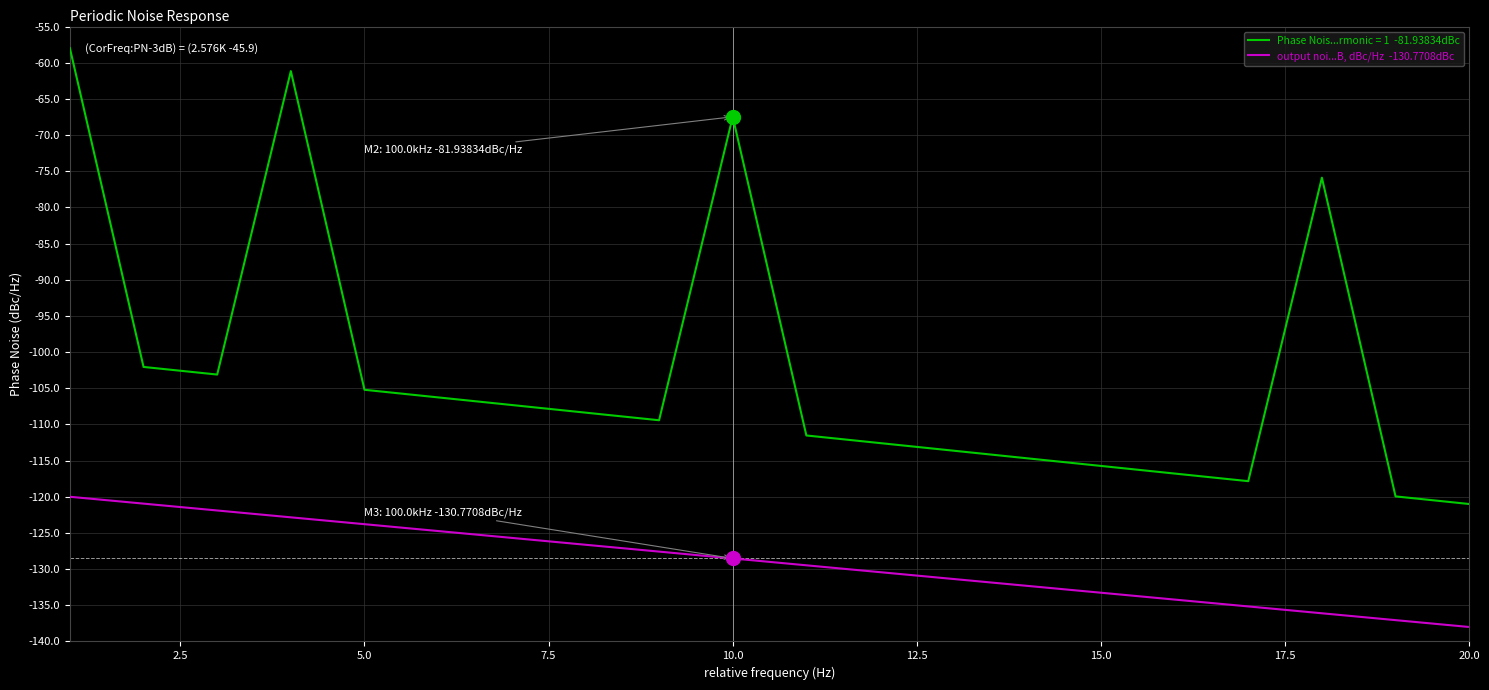

What is the greatest value displayed?

-58.0